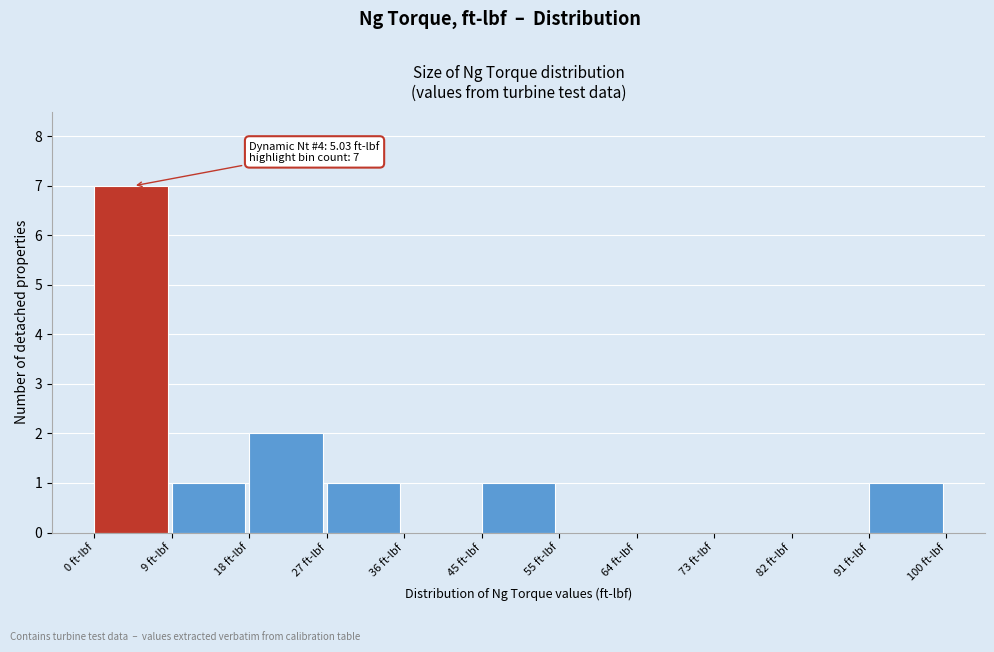

Over which range of the x-axis is the bar tallest?

0 to 9